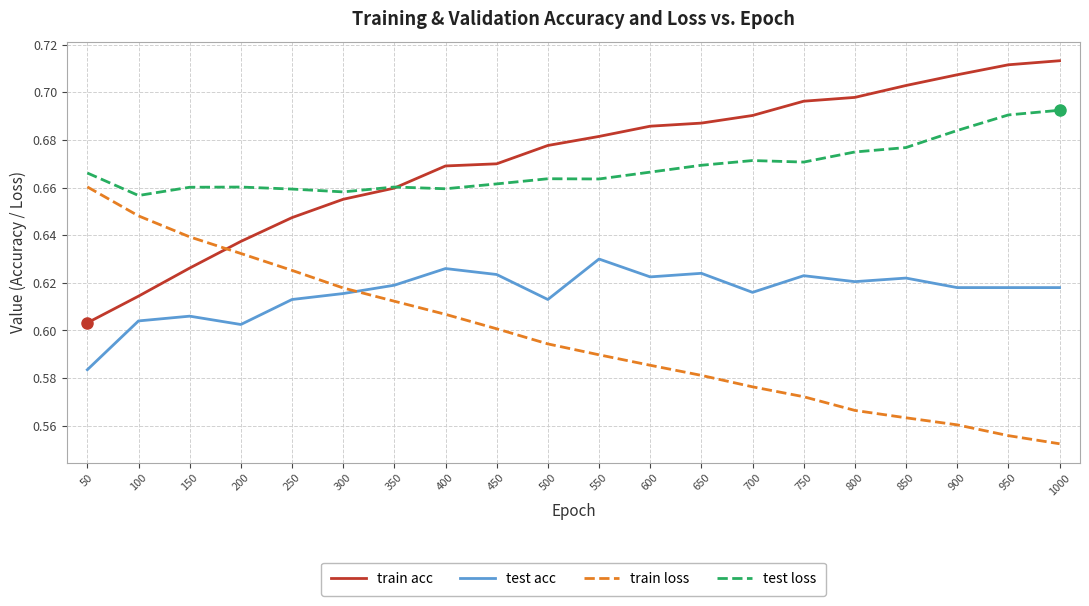

True or false: train loss and test loss intersect in this chart.

False